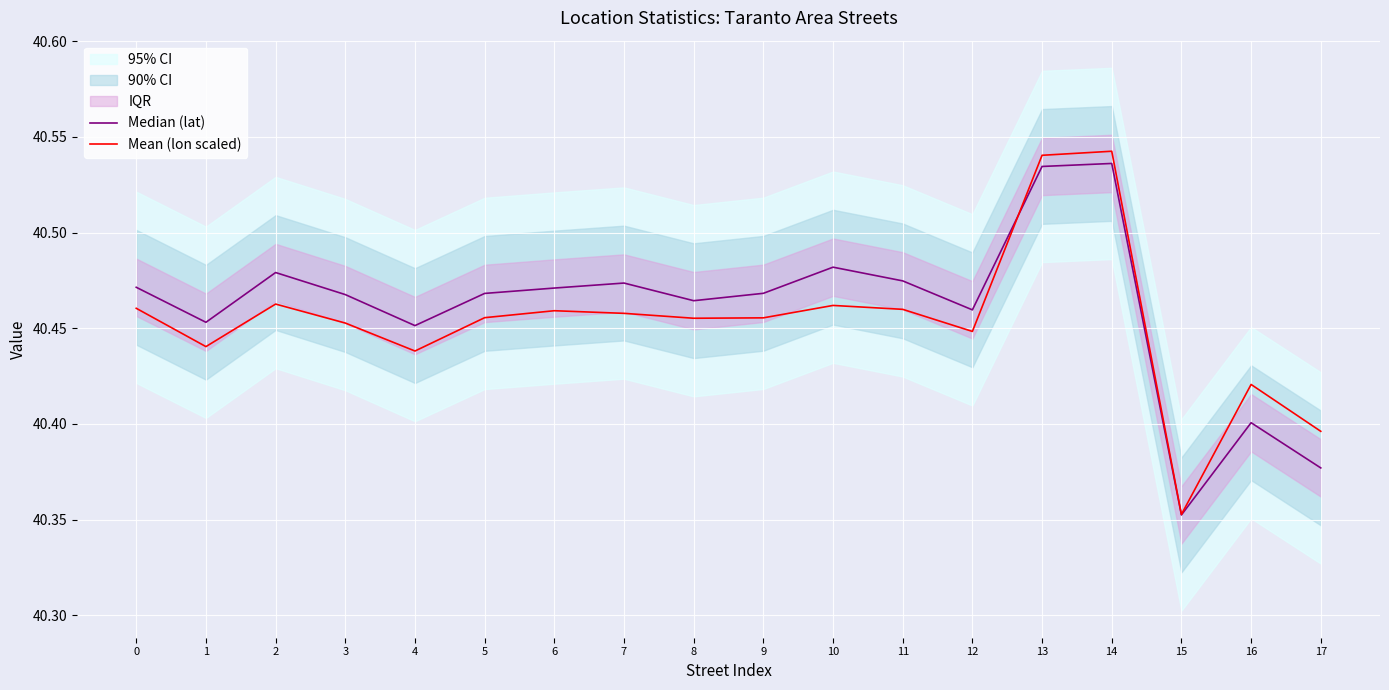

How many Mean (lon scaled) values are between 40 and 41?

18